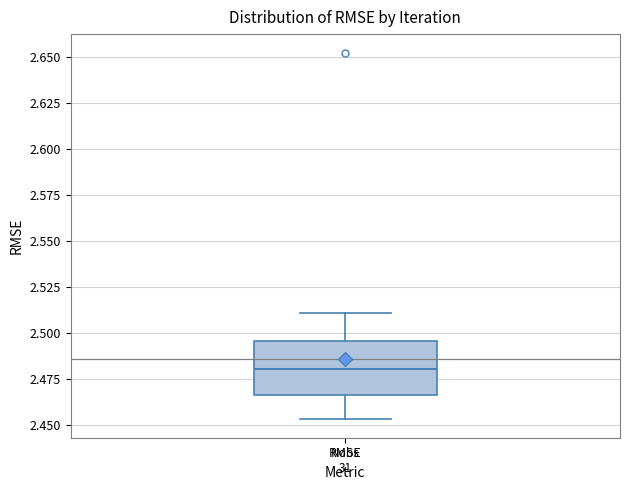

Where does the lower whisker of the box for RMSE end on the y-axis? The values are not printed on the chart, so give them approximately, as read against the axis.

2.455